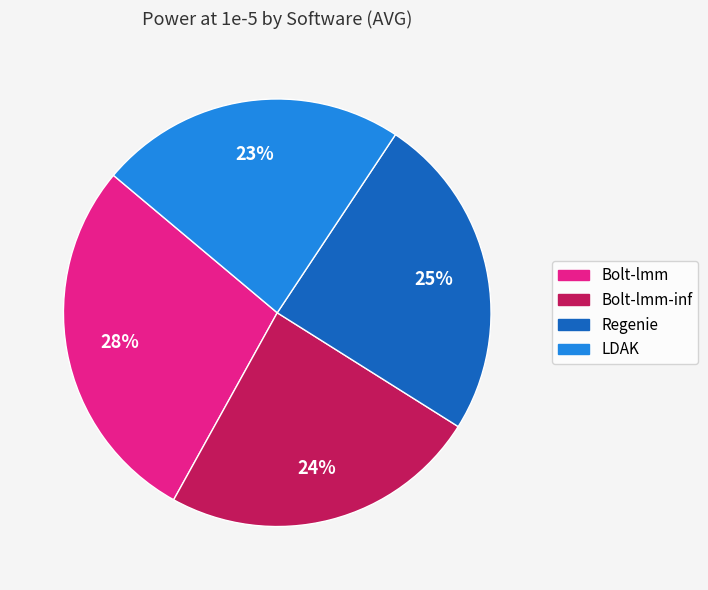

Is there a majority slice in this chart?

No